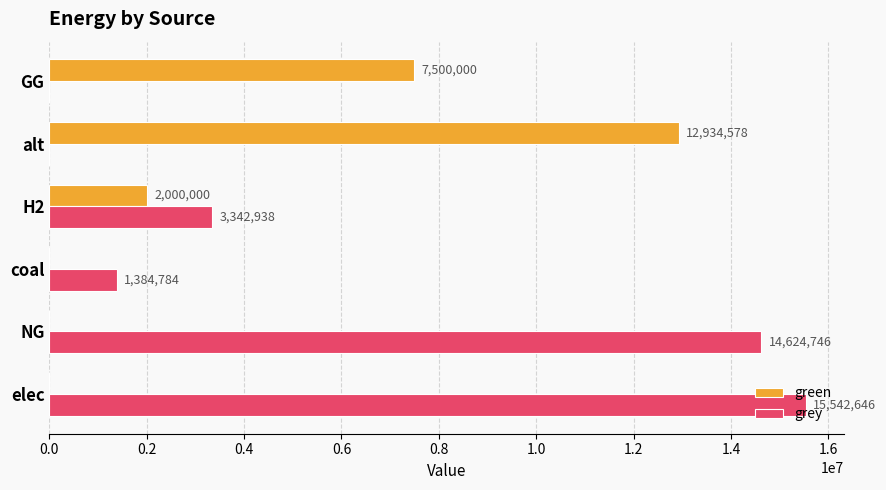

The value of green at elec is -6940846.5. True or false?

False